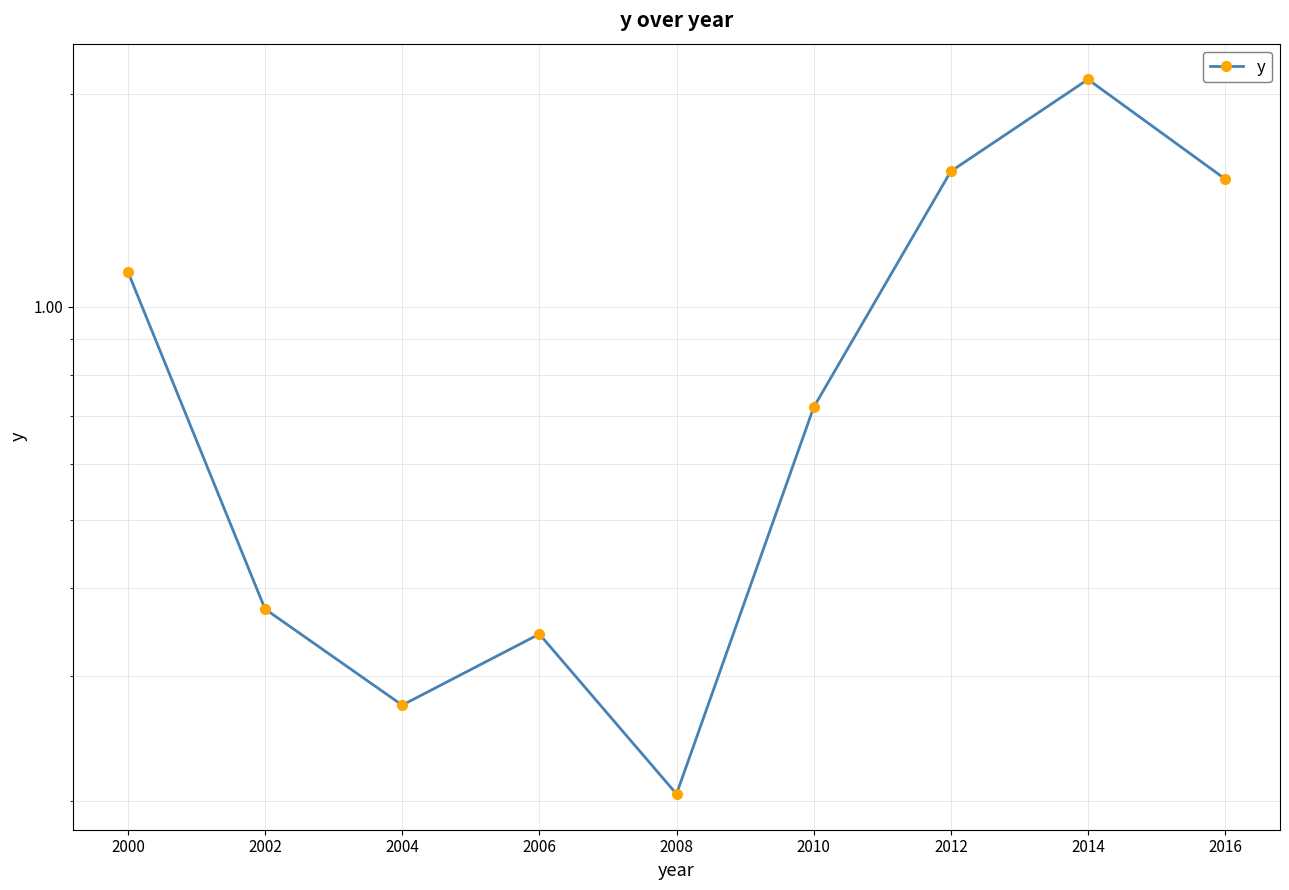

What is the greatest value displayed?

2.1